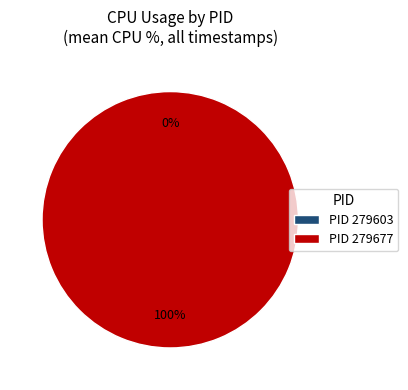

What is the total percentage of 279677 and 279603?

100.0%